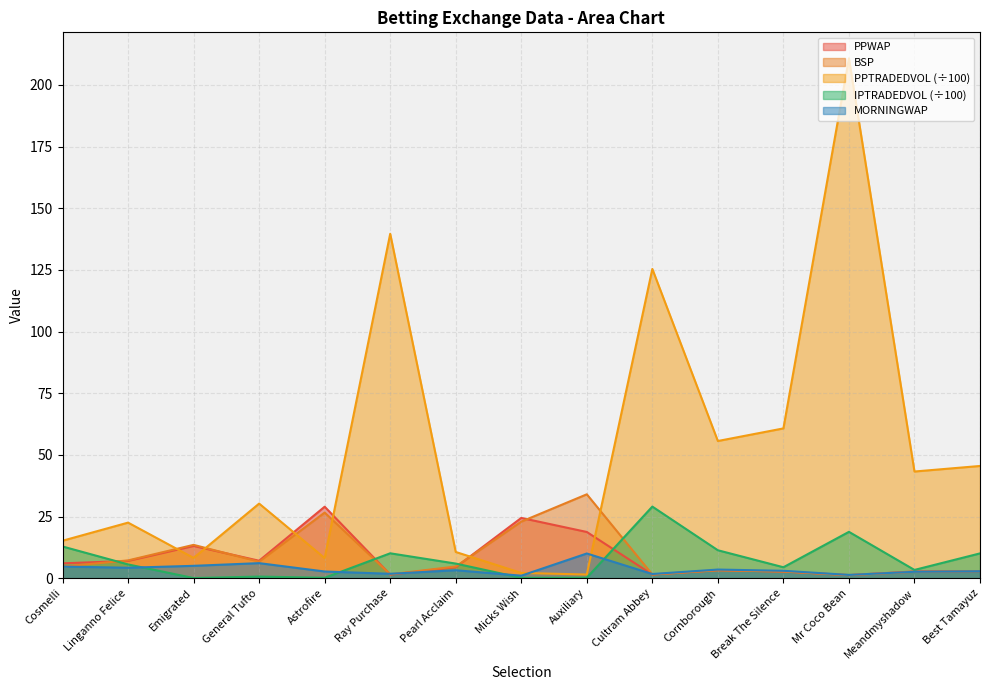

How many interior local peaks does the PPWAP series have?

4